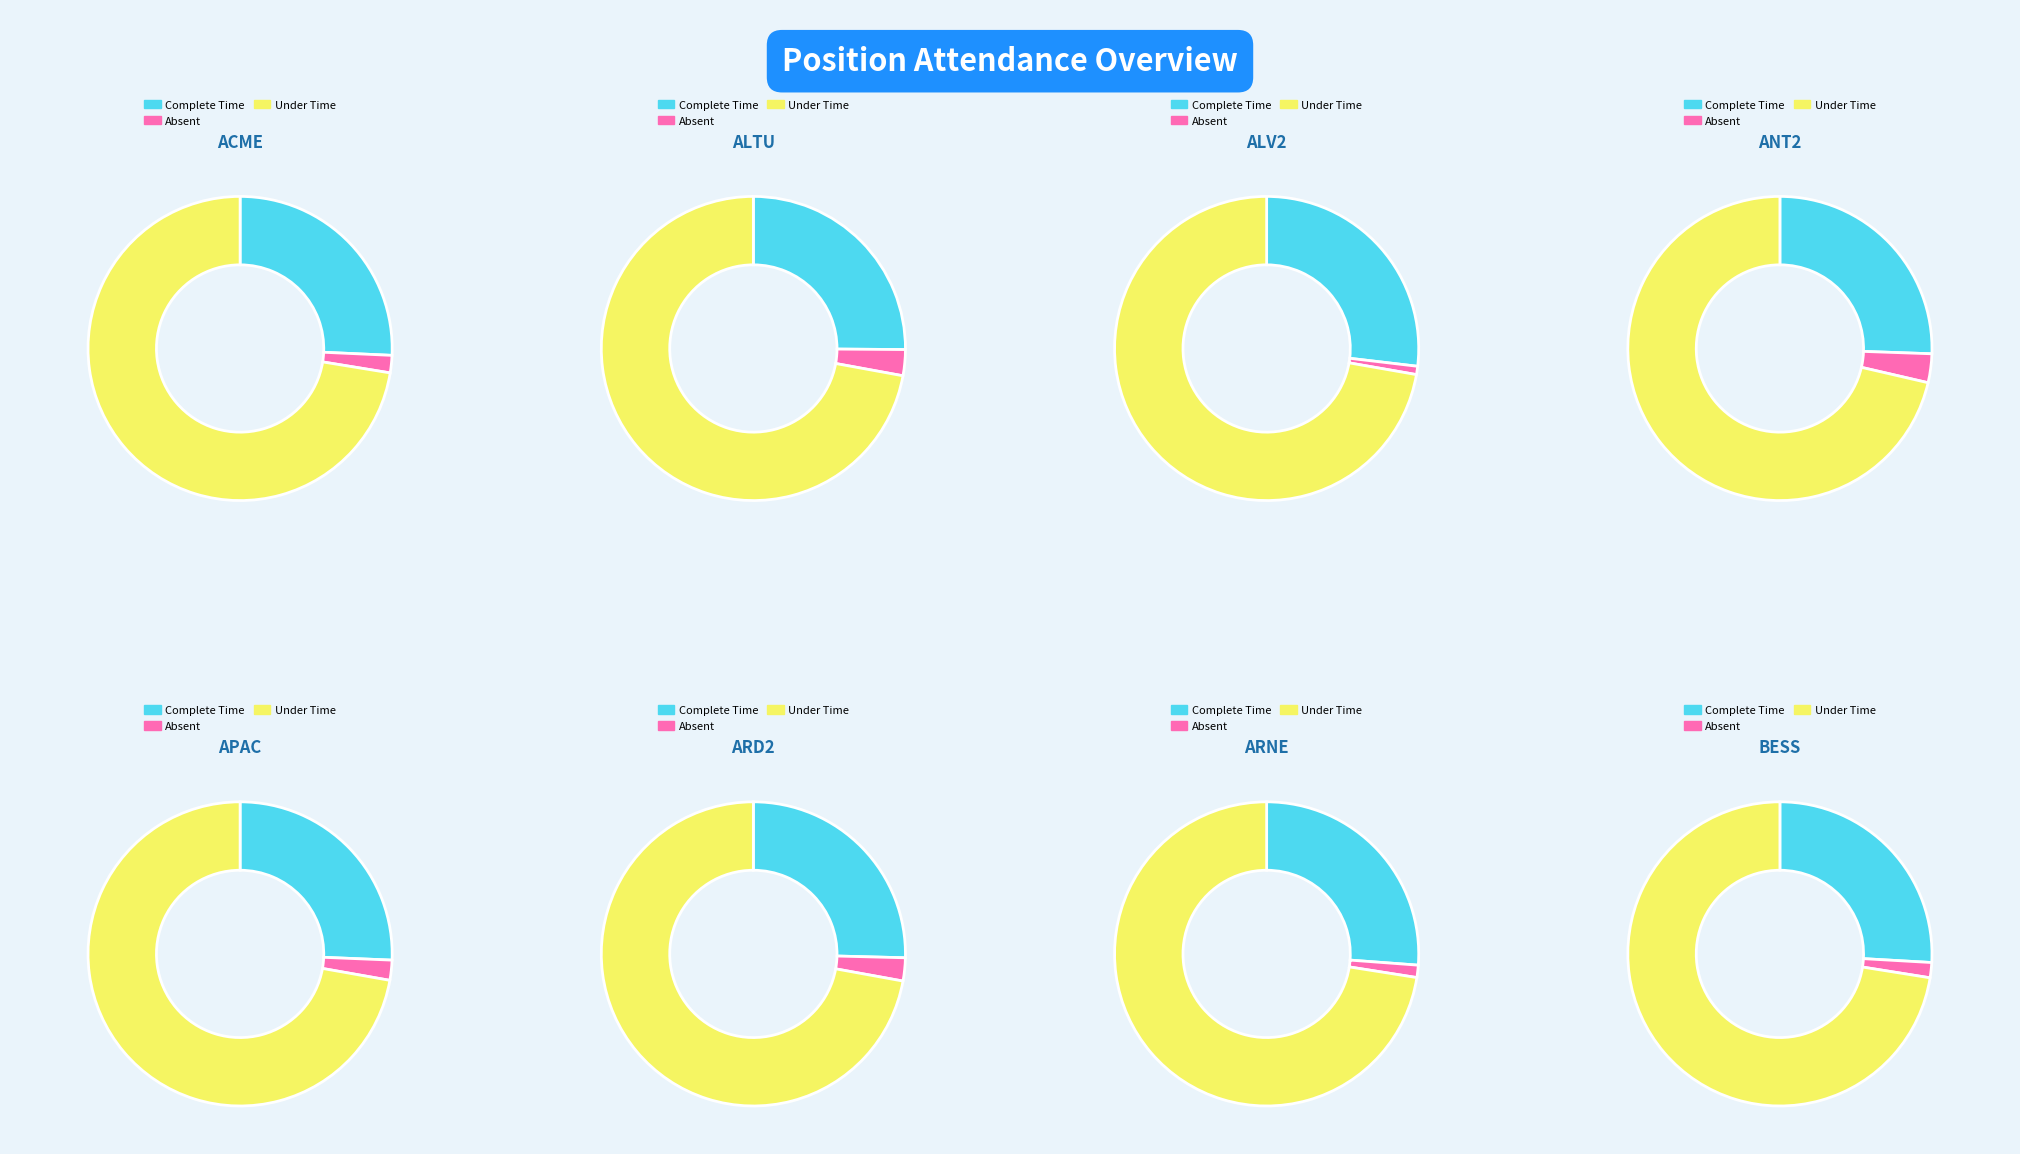

Between APAC and BESS, which series saw the biggest shift?

Under Time